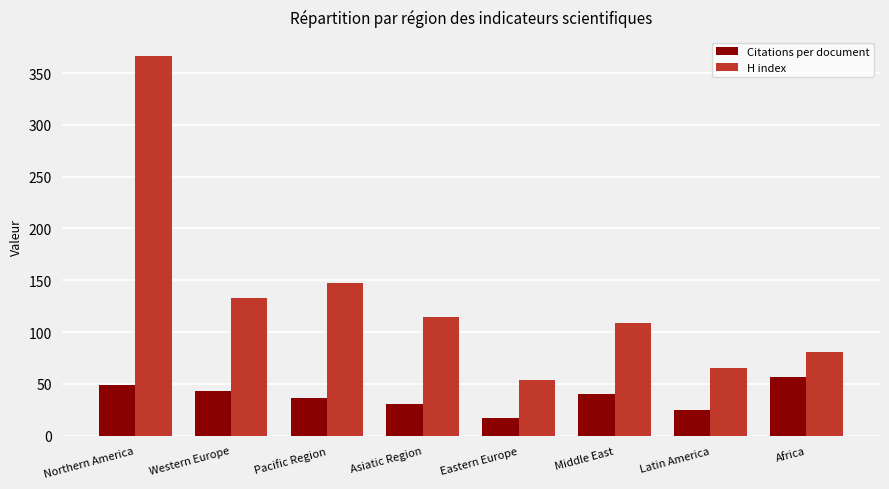

Reading left to right, list all the values displayed in this chart.

Citations per document: 48.9	42.9	36.4	30.2	17.5	40.1	24.8	57.1
H index: 366.5	132.7	147.0	114.9	54.0	108.5	65.0	81.0